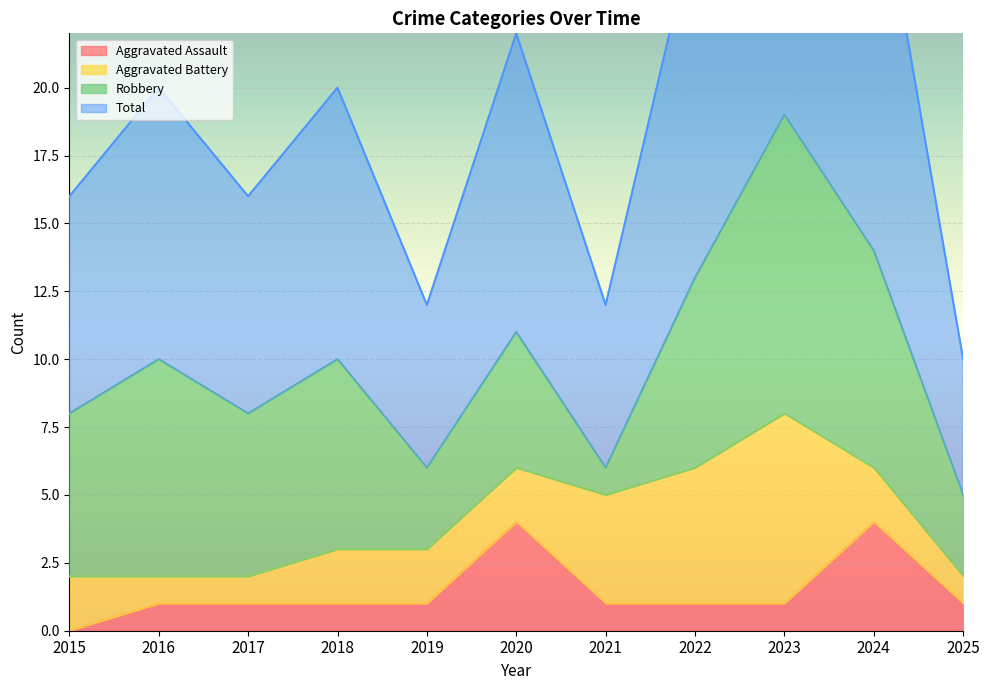

The value of Aggravated Assault at 2023 is 1. True or false?

True